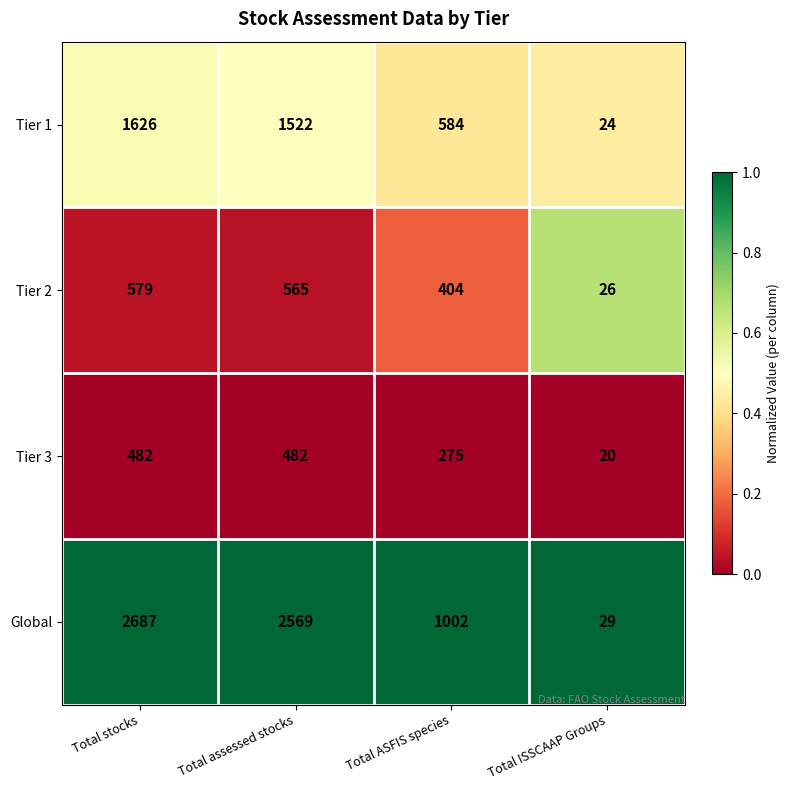

What is the difference between the second highest and minimum values in the Tier 2 series?

539